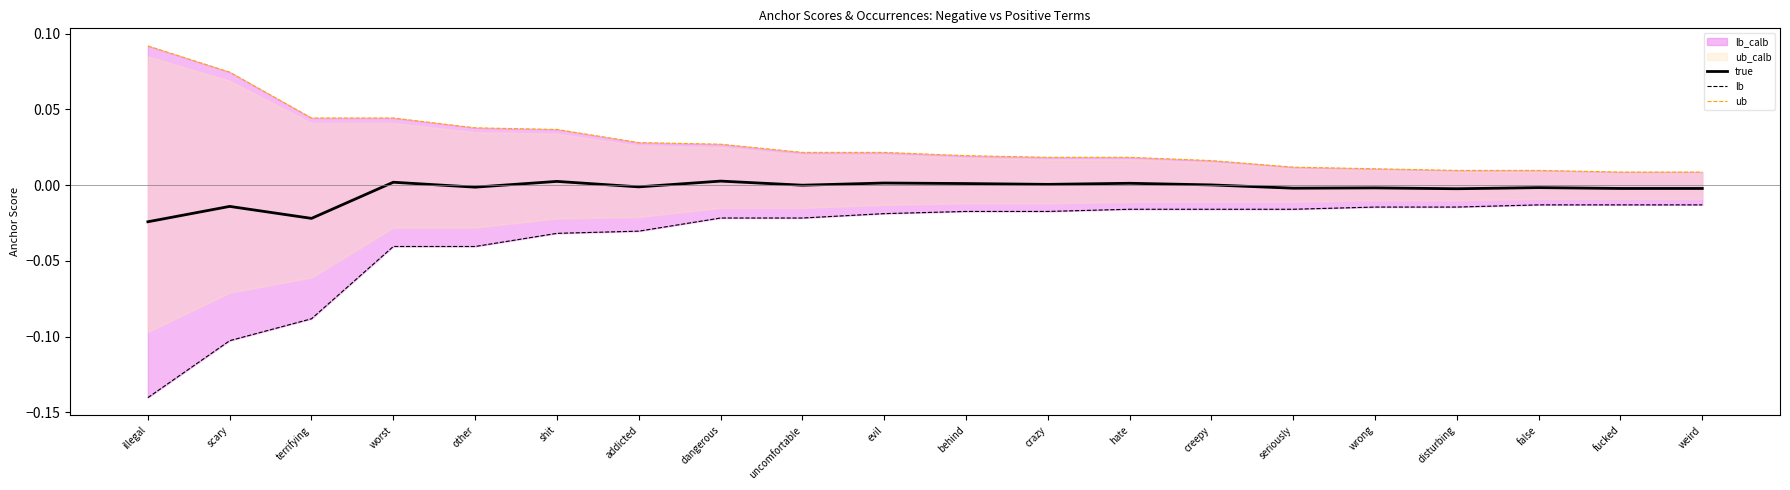

In true, how many points are higher than both neighbors (excluding endpoints)?

8